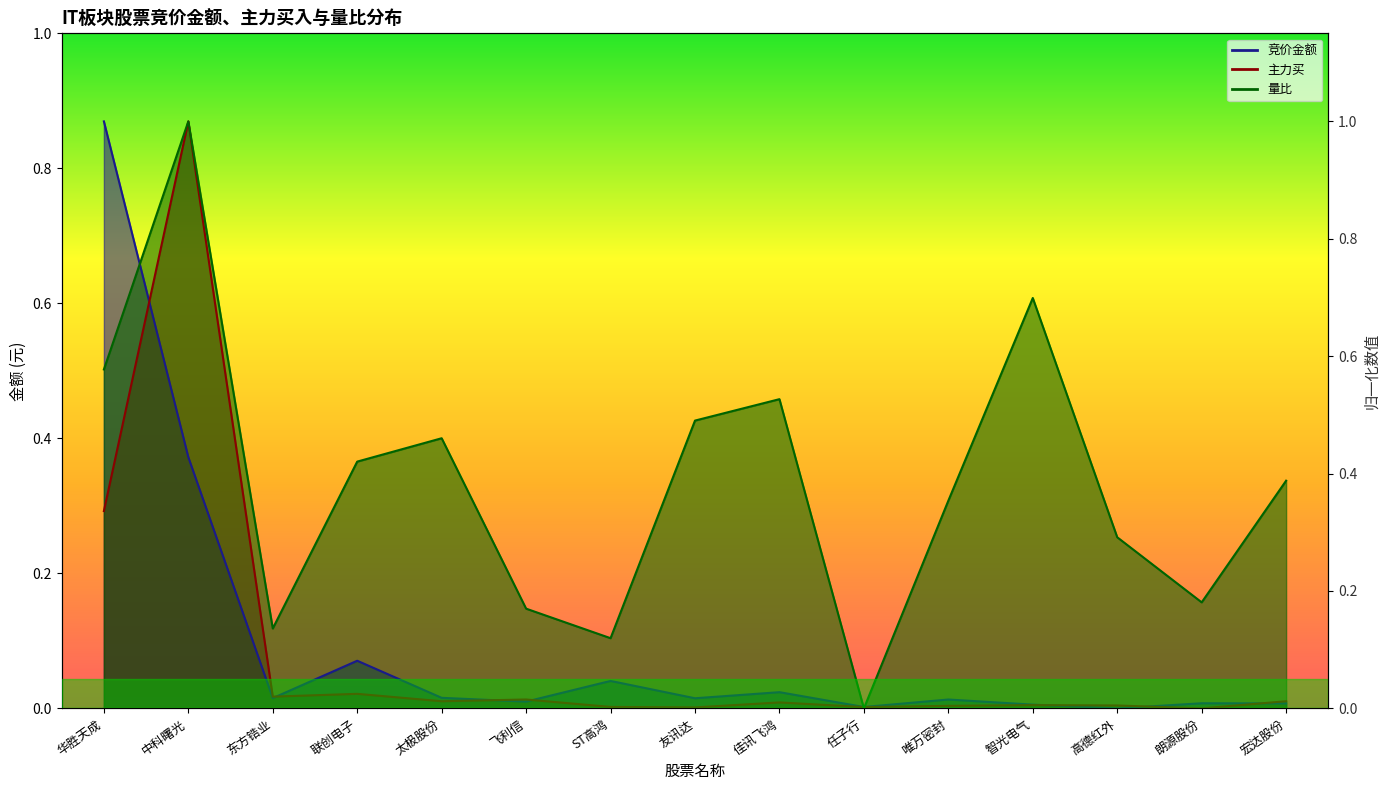

Reading left to right, what are all the values shown in this chart?

竞价金额: 华胜天成=1.0	中科曙光=0.4	东方锆业=0.0	联创电子=0.1	太极股份=0.0	飞利信=0.0	ST高鸿=0.0	友讯达=0.0	佳讯飞鸿=0.0	任子行=0.0	唯万密封=0.0	智光电气=0.0	高德红外=0.0	朗源股份=0.0	宏达股份=0.0
主力买: 华胜天成=0.3	中科曙光=1.0	东方锆业=0.0	联创电子=0.0	太极股份=0.0	飞利信=0.0	ST高鸿=0.0	友讯达=0.0	佳讯飞鸿=0.0	任子行=0.0	唯万密封=0.0	智光电气=0.0	高德红外=0.0	朗源股份=0.0	宏达股份=0.0
量比: 华胜天成=0.6	中科曙光=1.0	东方锆业=0.1	联创电子=0.4	太极股份=0.5	飞利信=0.2	ST高鸿=0.1	友讯达=0.5	佳讯飞鸿=0.5	任子行=0.0	唯万密封=0.4	智光电气=0.7	高德红外=0.3	朗源股份=0.2	宏达股份=0.4